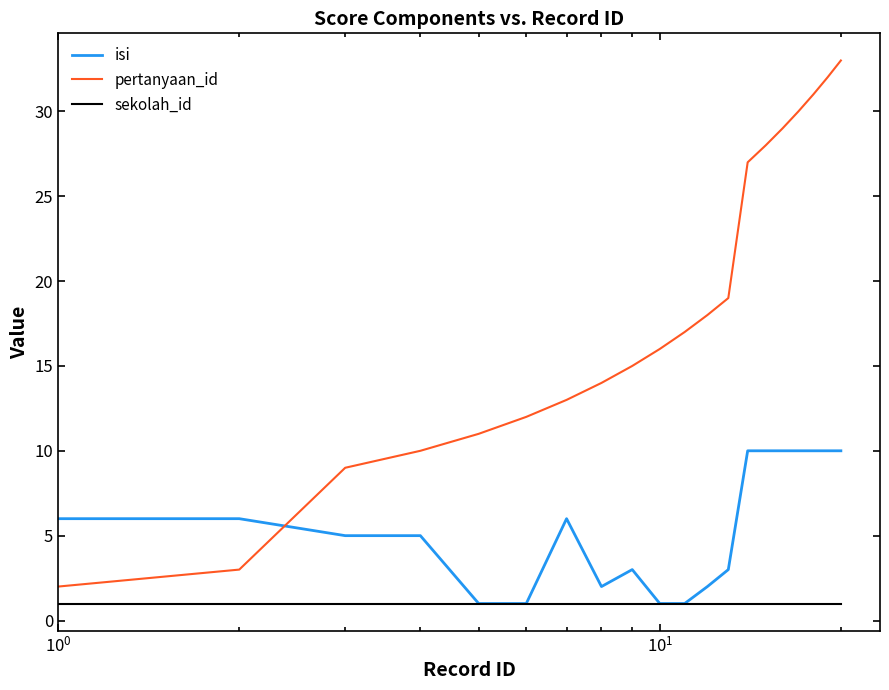

Which series has the largest total across all categories?

pertanyaan_id